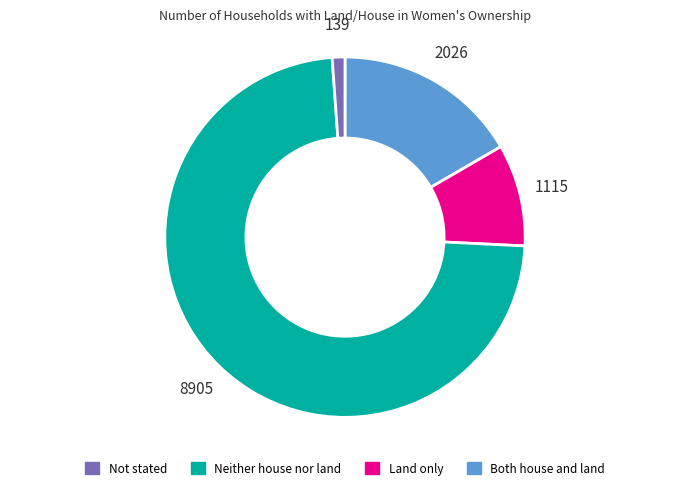

Does any single category account for the majority?

Yes